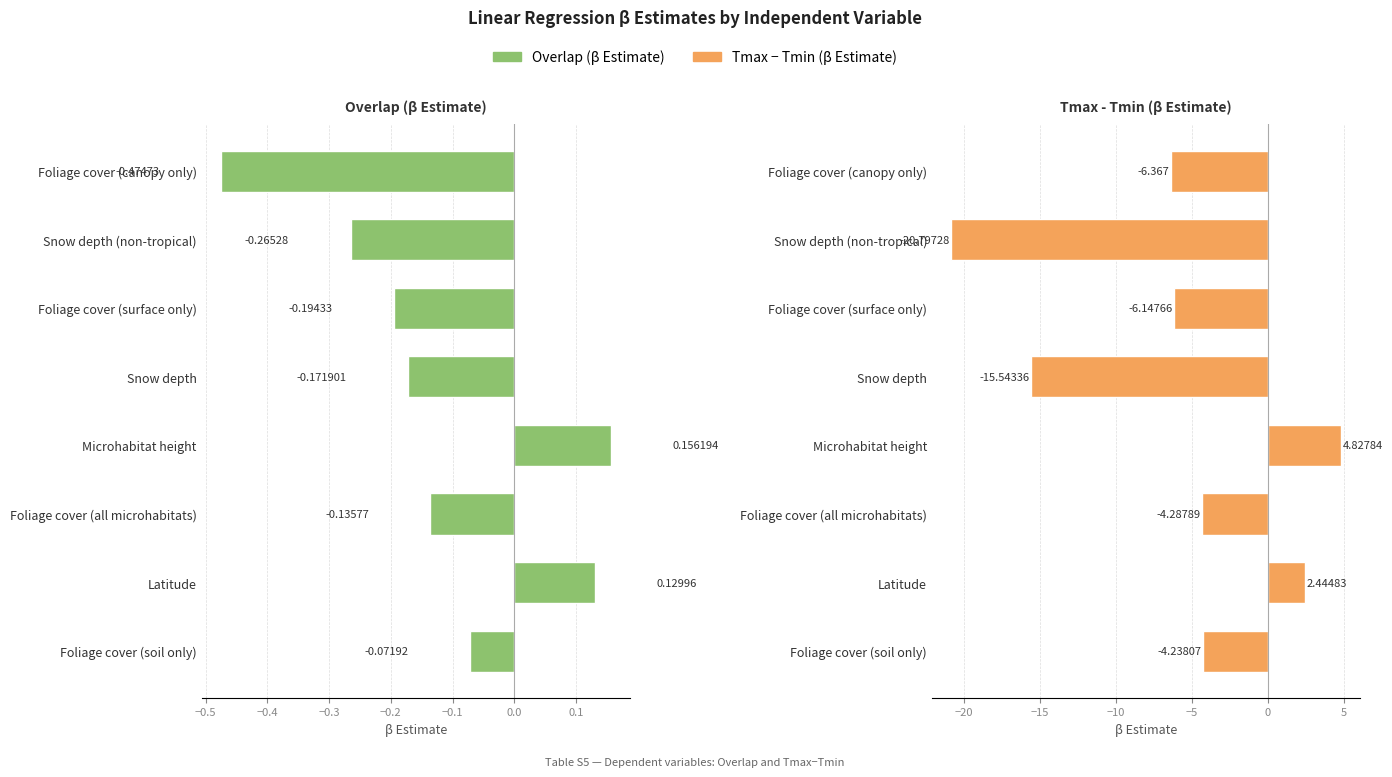

How many distinct data groups are displayed?

2